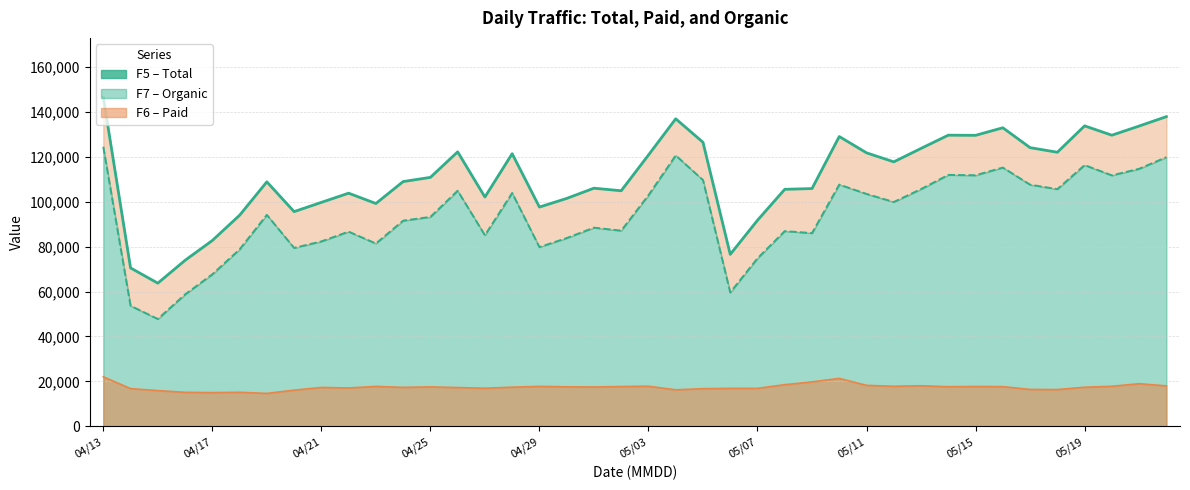

What is the value of the F6 (Paid line) point at the 16th from the left?

17465